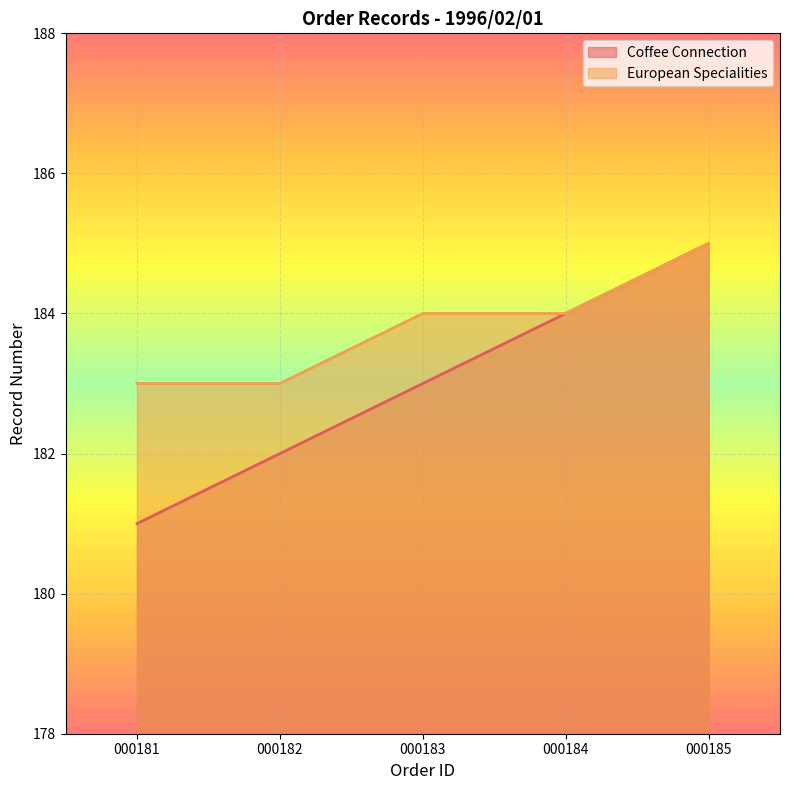

Which series has the largest total across all categories?

European Specialities